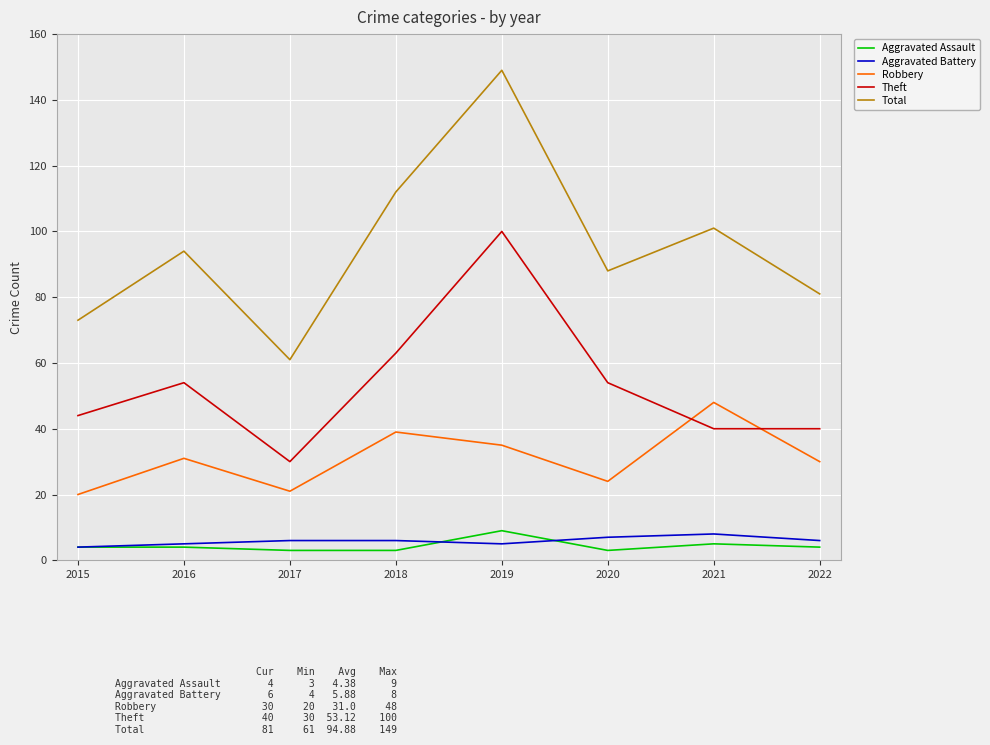

What is the difference between the highest and lowest values at 2022?

77